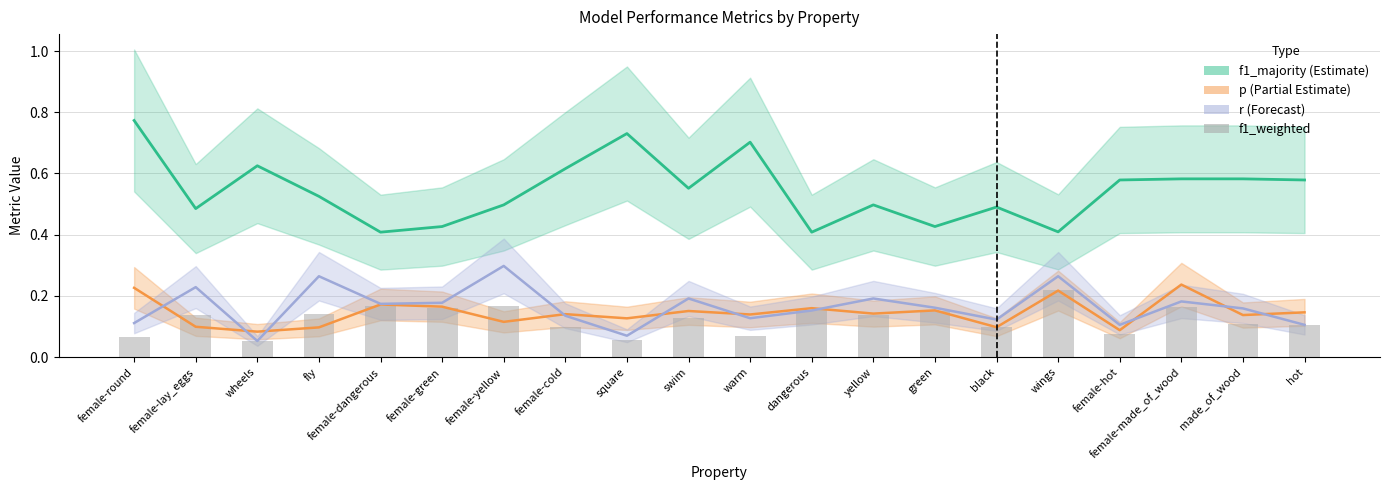

What position from the left is female-green?

6